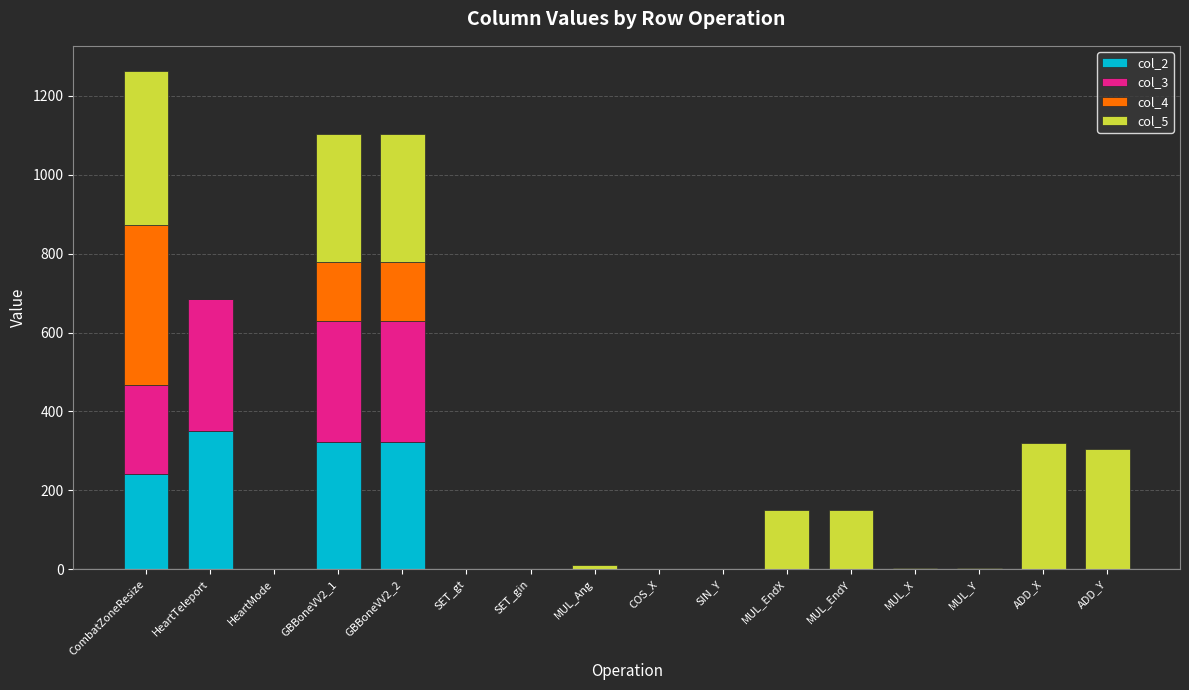

Which category has the highest value in the col_2 series?

HeartTeleport